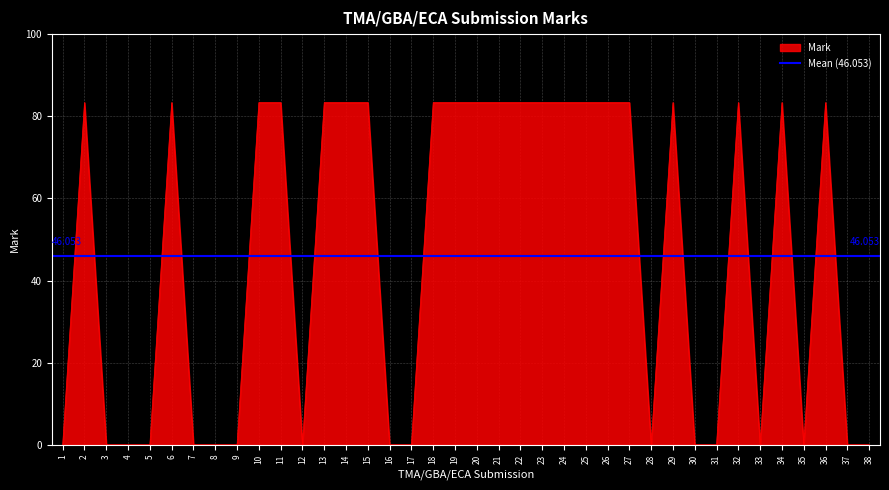

Between 5 and 35, which is larger?

5